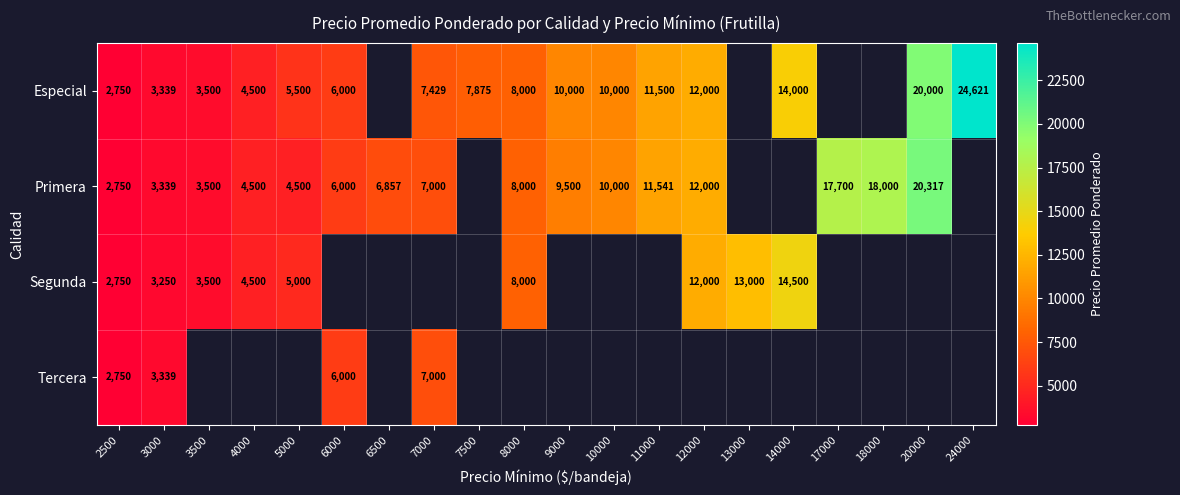

What is the difference between the highest and lowest values at 3000?

89